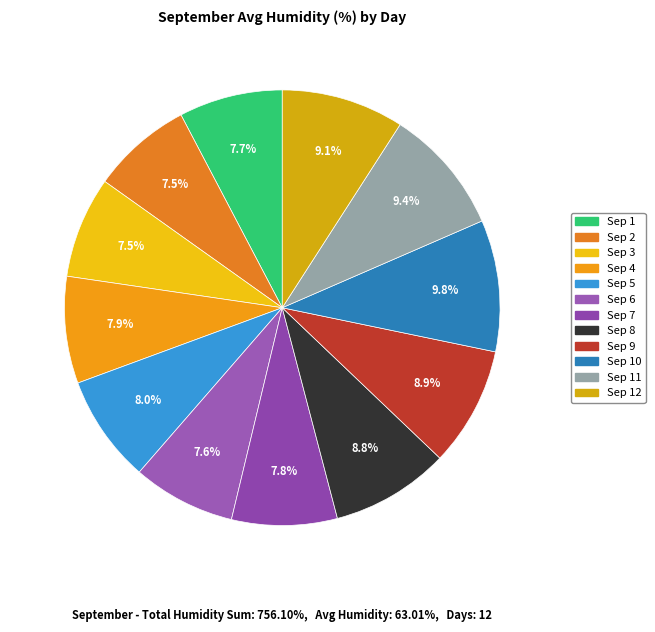

To the nearest percent, what portion does Sep 7 represent?

8%